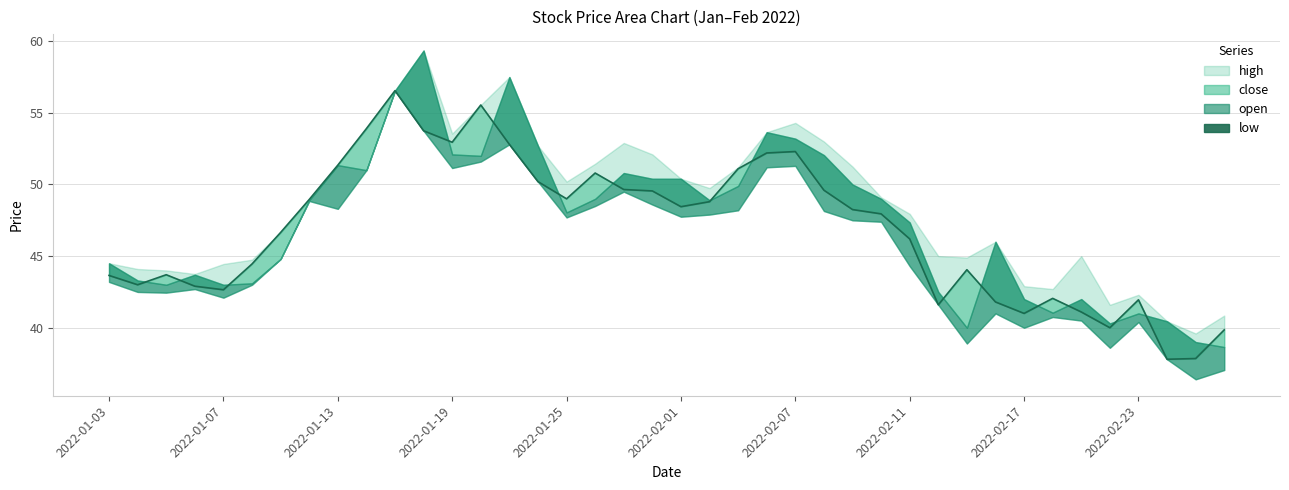

How many lines are shown in the chart?

1